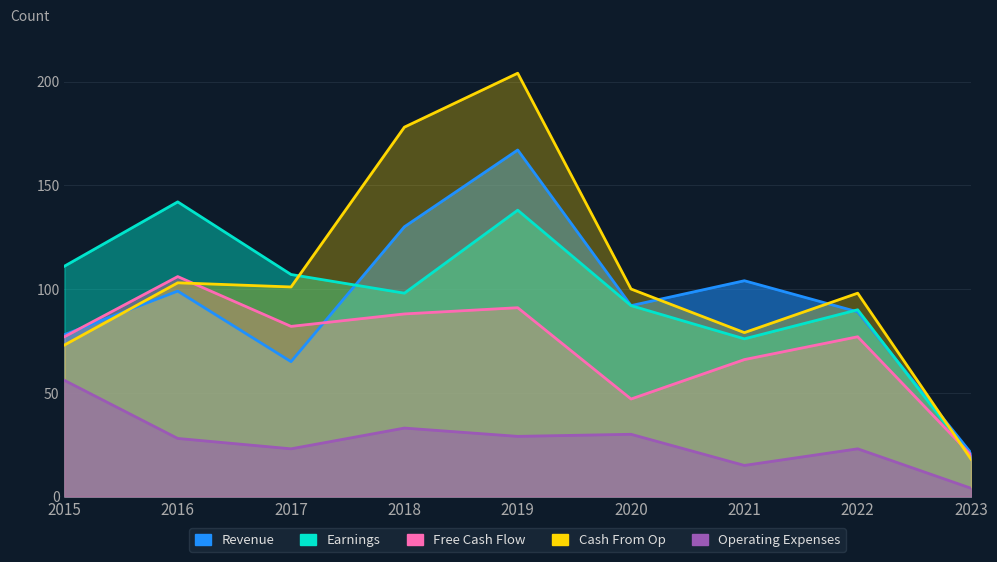

True or false: Revenue and Operating Expenses cross at least once.

False